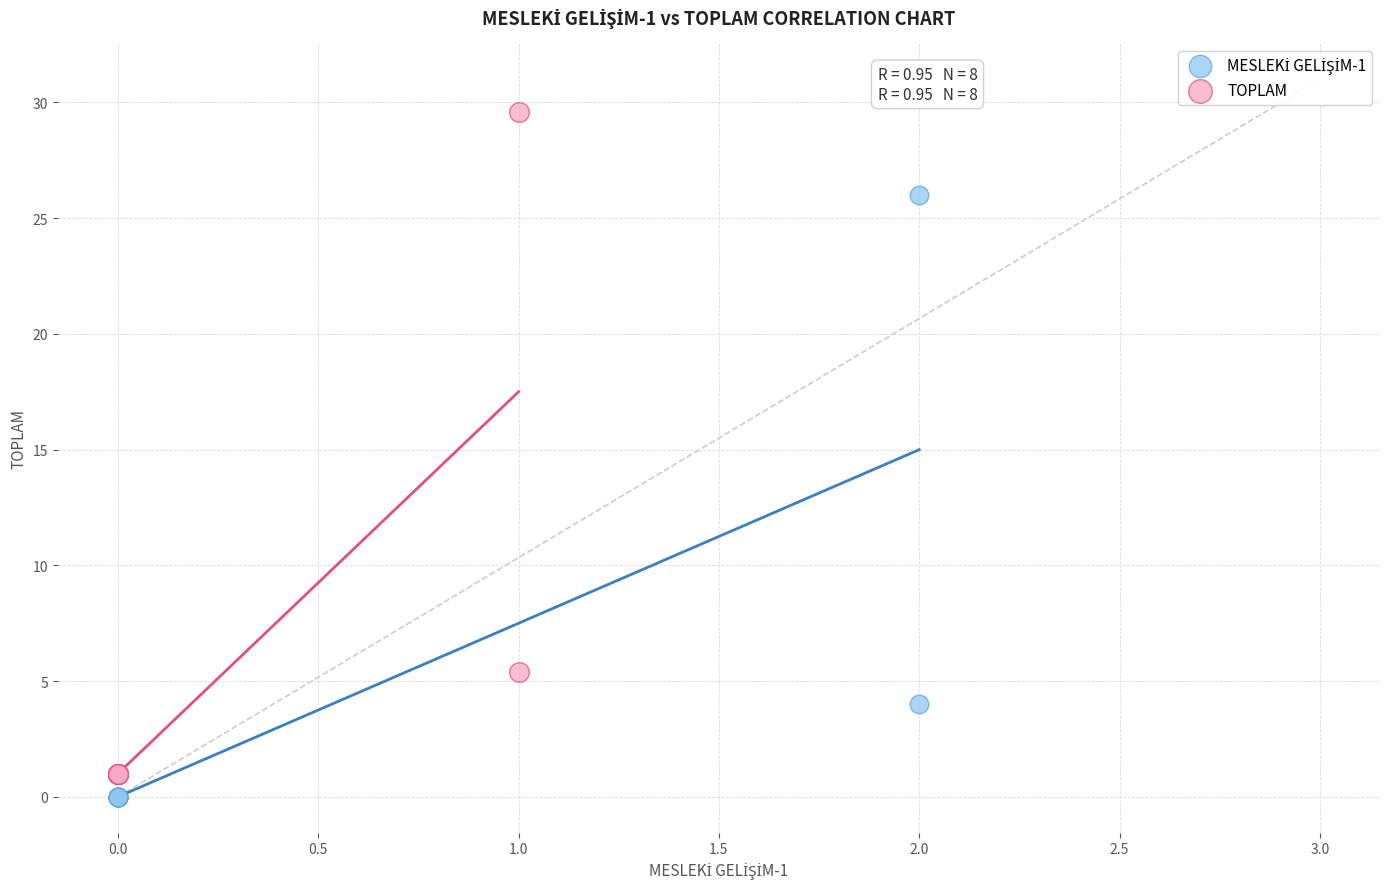

Which series contains the highest Y value?

TOPLAM